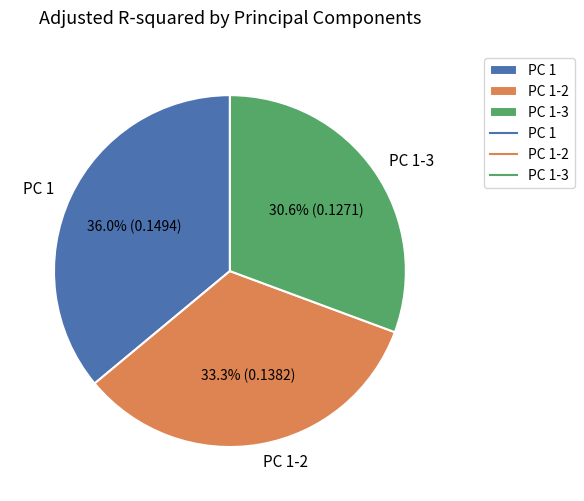

To the nearest percent, what percentage of the pie is PC 1-3?

31%